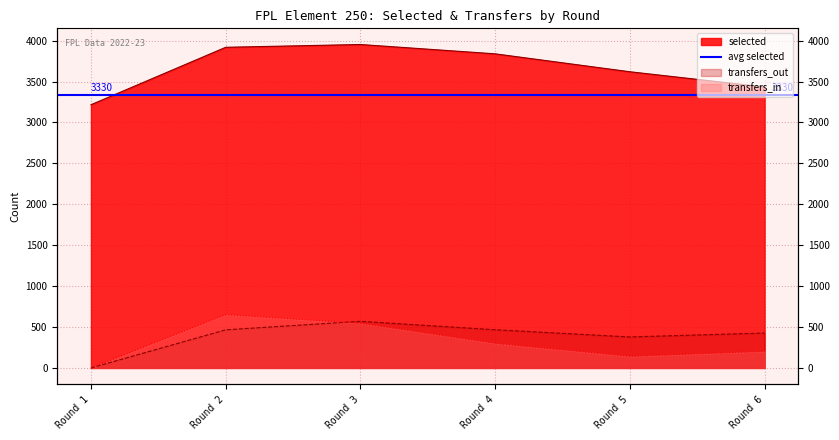

At which category does the chart reach its peak across all series?

Round 3